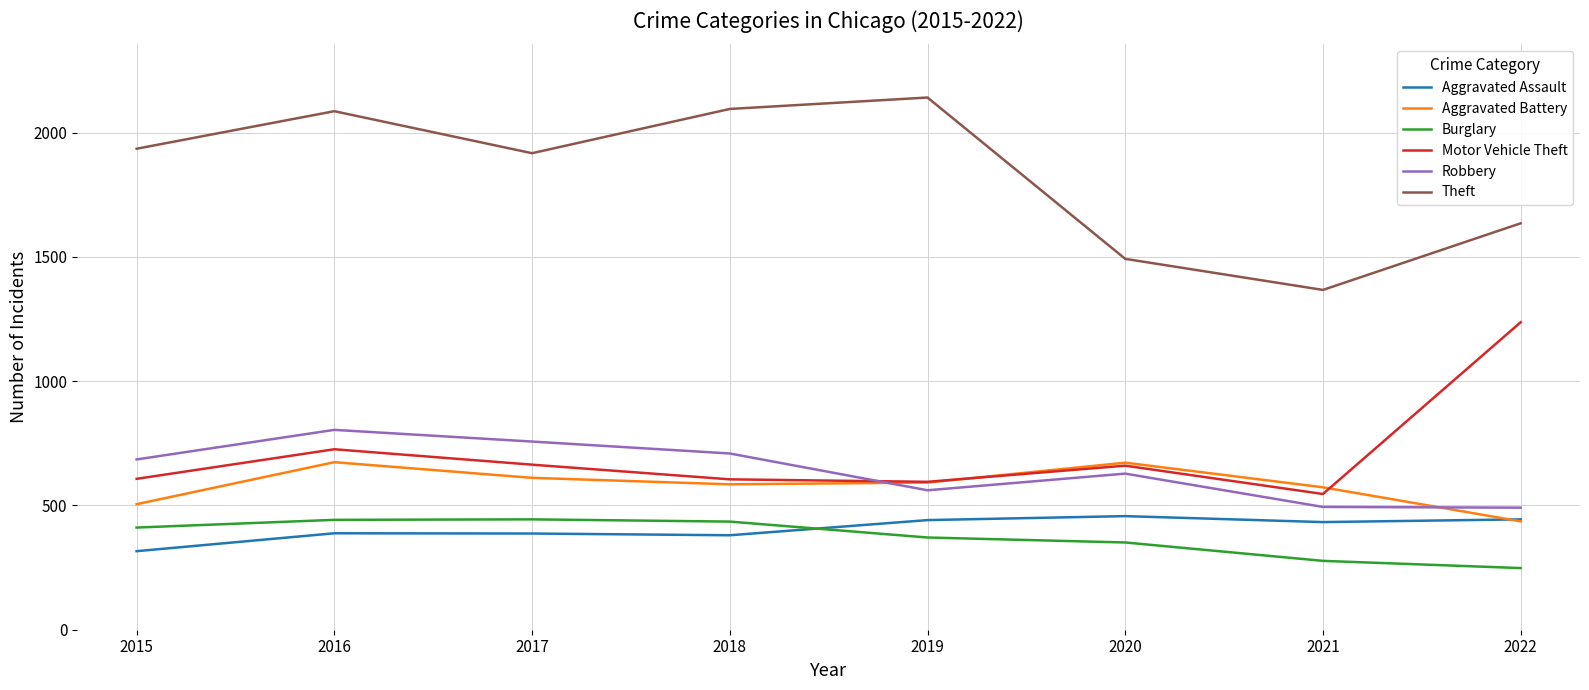

True or false: Aggravated Battery has a value of 749 at 2021.

False